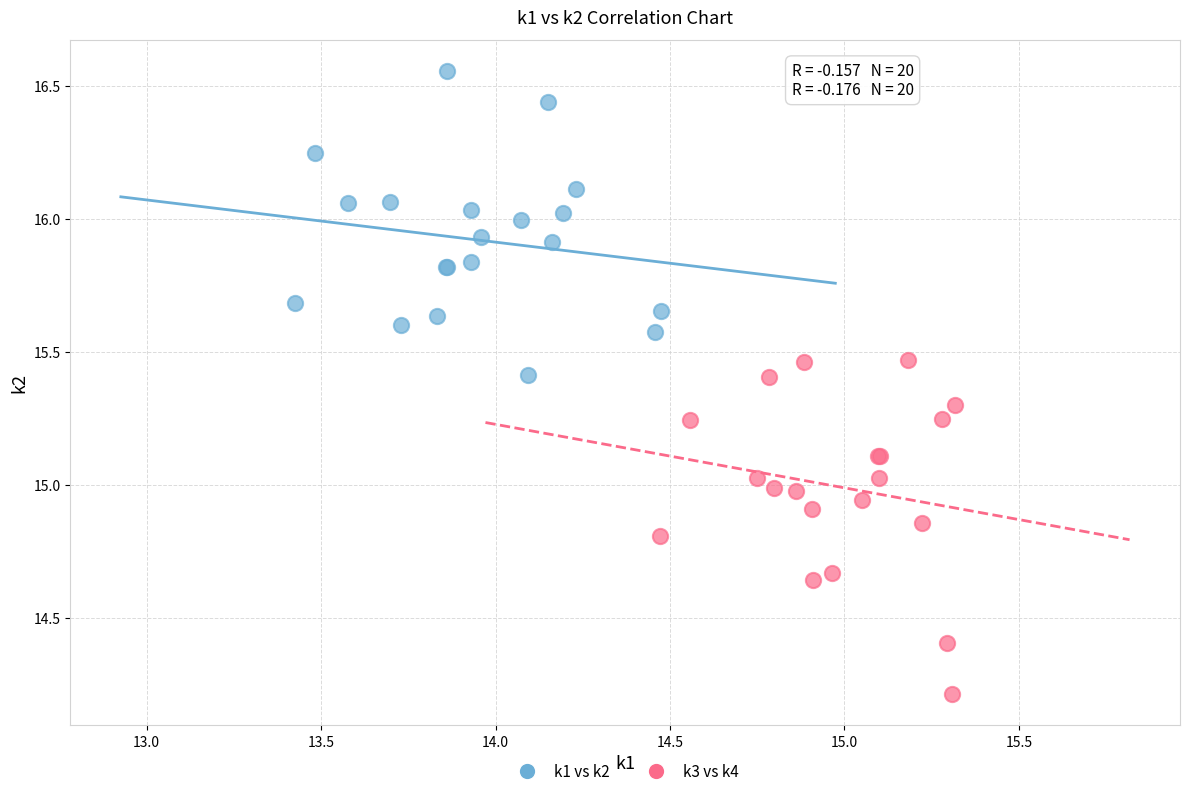

Which series has the widest spread of Y values?

k3 vs k4